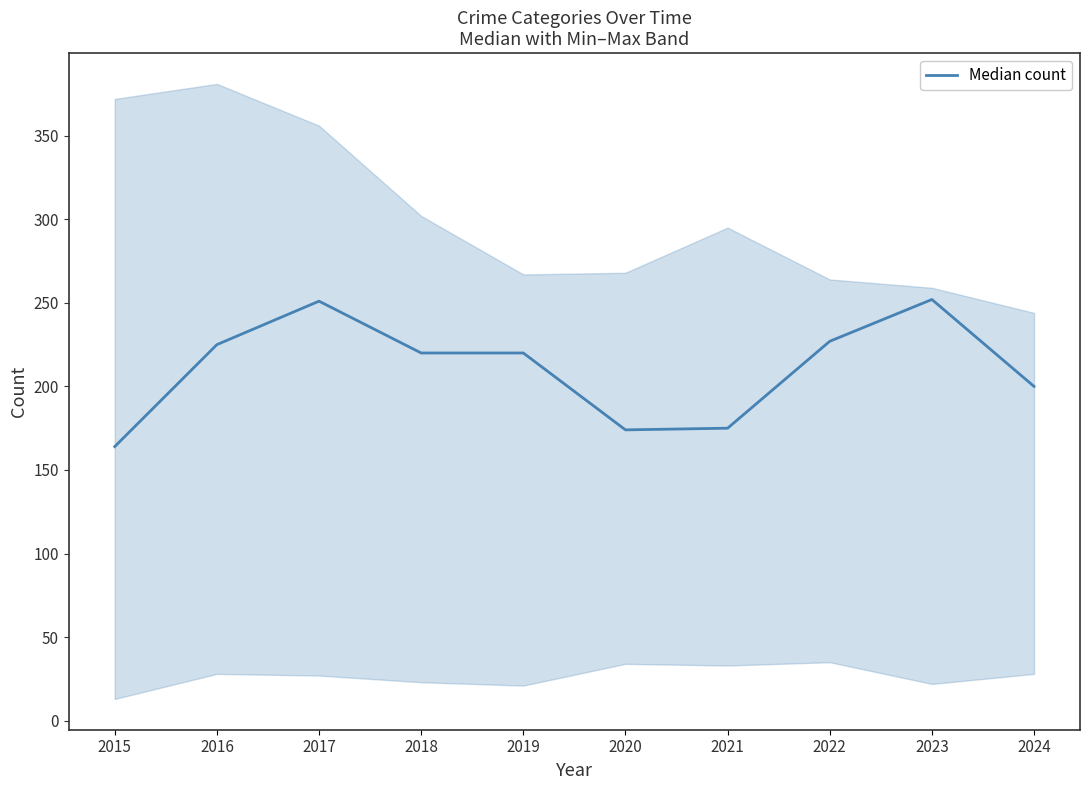

How many series are shown in this chart?

1